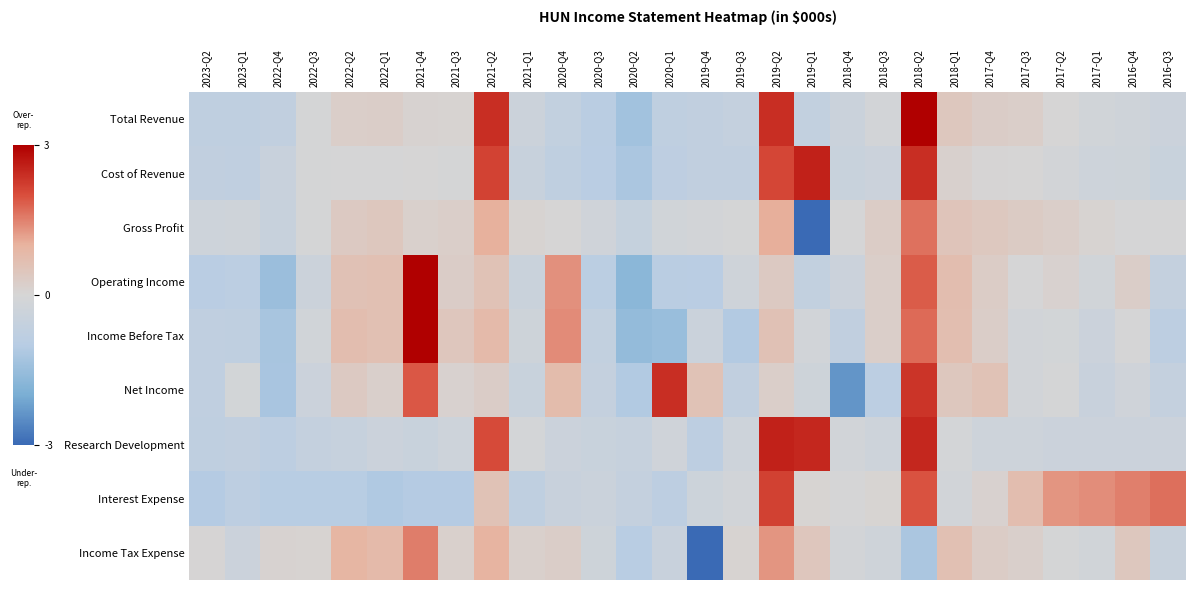

How many categories are shown in the chart?

28